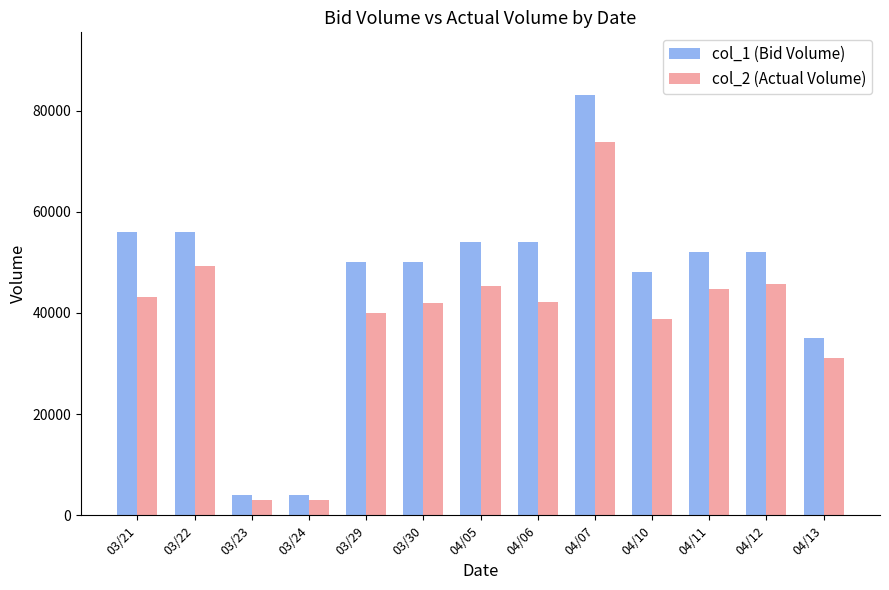

What is the value of the col_2 (Actual Volume) bar at the 2nd from the left?

49280